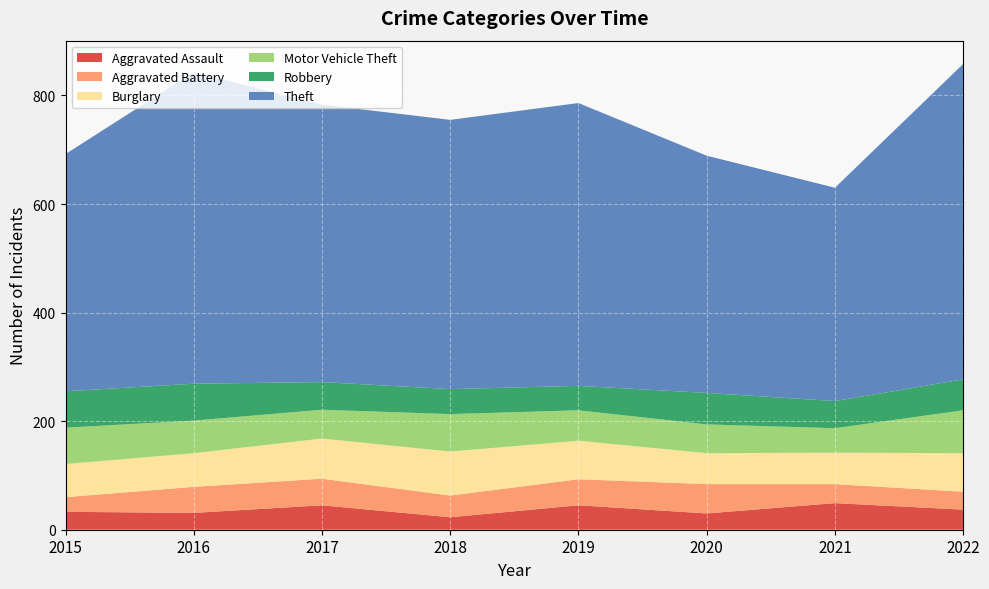

Reading left to right, what are all the values shown in this chart?

Aggravated Assault: 2015=33	2016=31	2017=45	2018=23	2019=45	2020=30	2021=49	2022=37
Aggravated Battery: 2015=27	2016=48	2017=49	2018=40	2019=48	2020=54	2021=35	2022=33
Burglary: 2015=61	2016=62	2017=74	2018=81	2019=71	2020=57	2021=58	2022=71
Motor Vehicle Theft: 2015=67	2016=60	2017=53	2018=69	2019=56	2020=53	2021=45	2022=79
Robbery: 2015=67	2016=68	2017=51	2018=46	2019=45	2020=58	2021=50	2022=57
Theft: 2015=437	2016=574	2017=511	2018=496	2019=521	2020=437	2021=393	2022=581